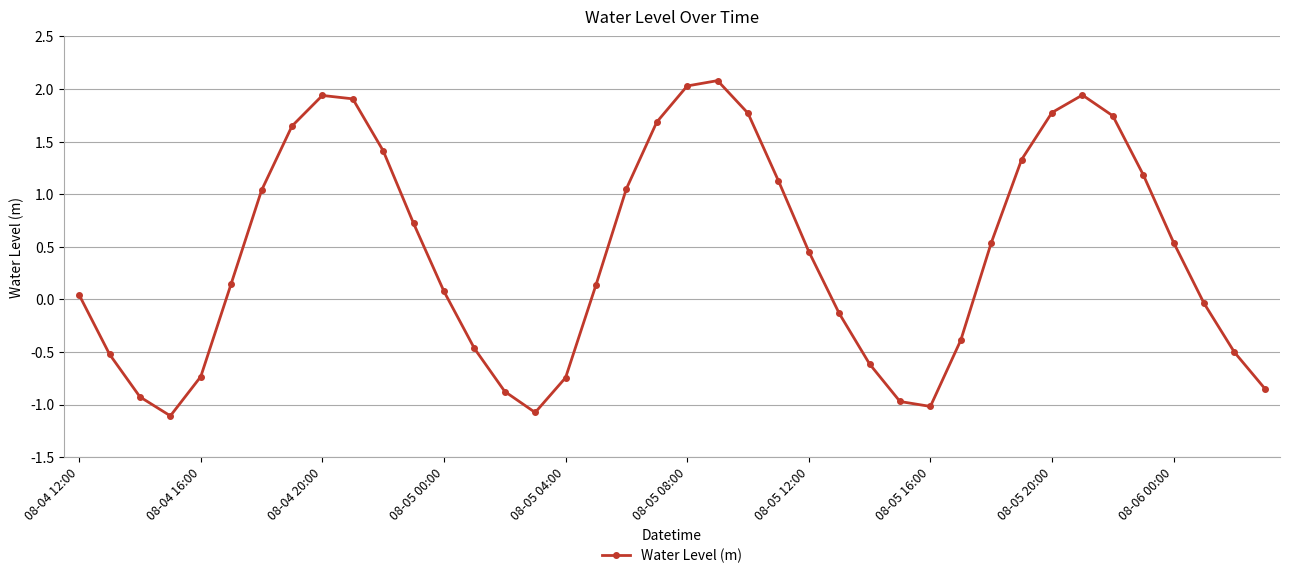

True or false: there are more than 0 points higher than both neighbors.

True